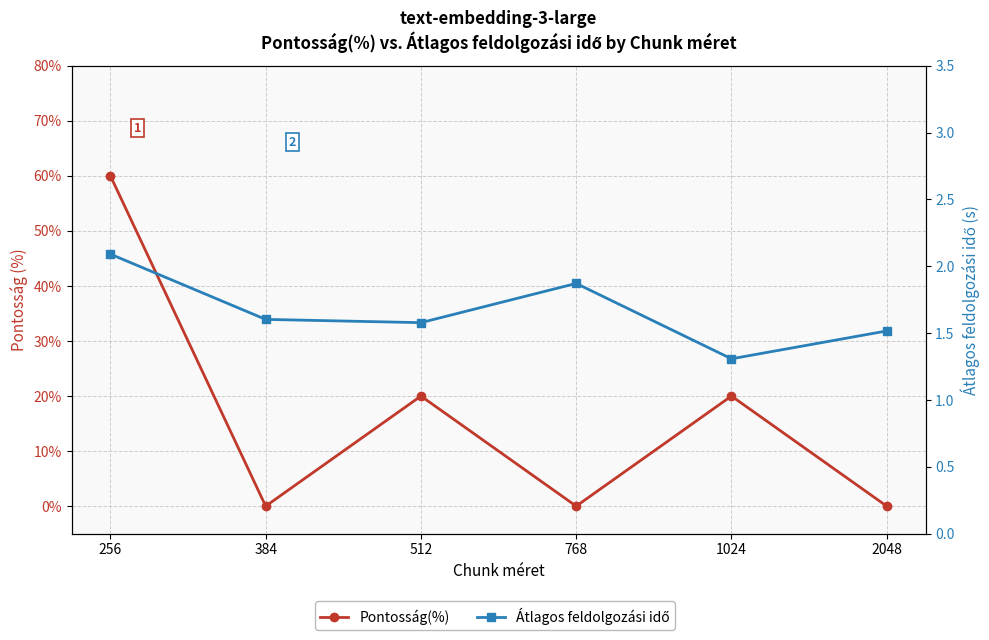

Is the value of Átlagos feldolgozási idő at 512 greater than the value of Pontosság(%) at 256?

No